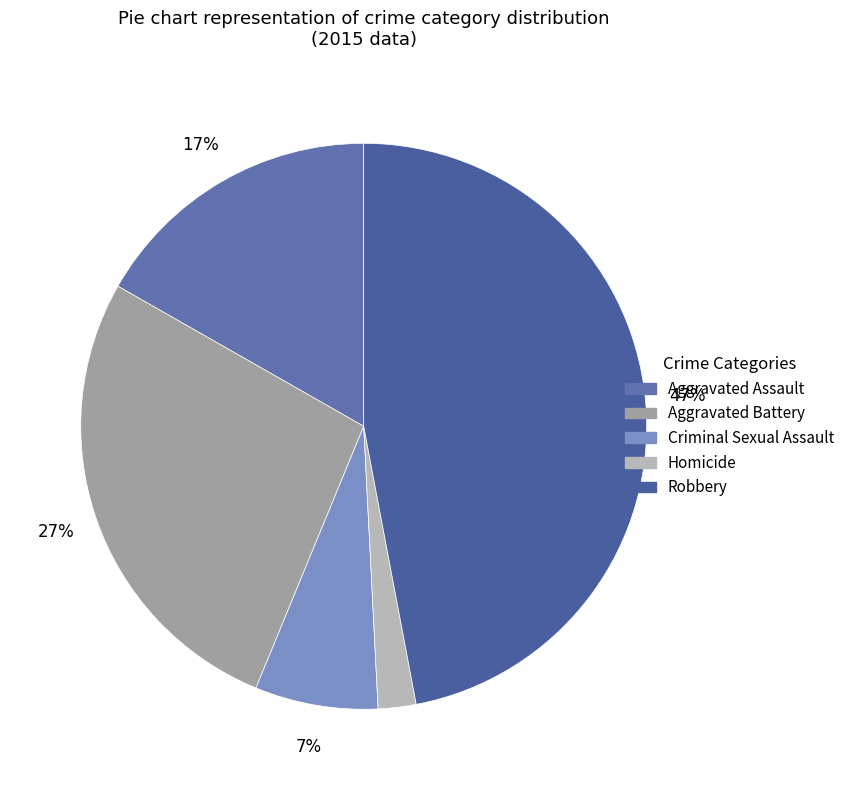

How many segments does this pie chart have?

5